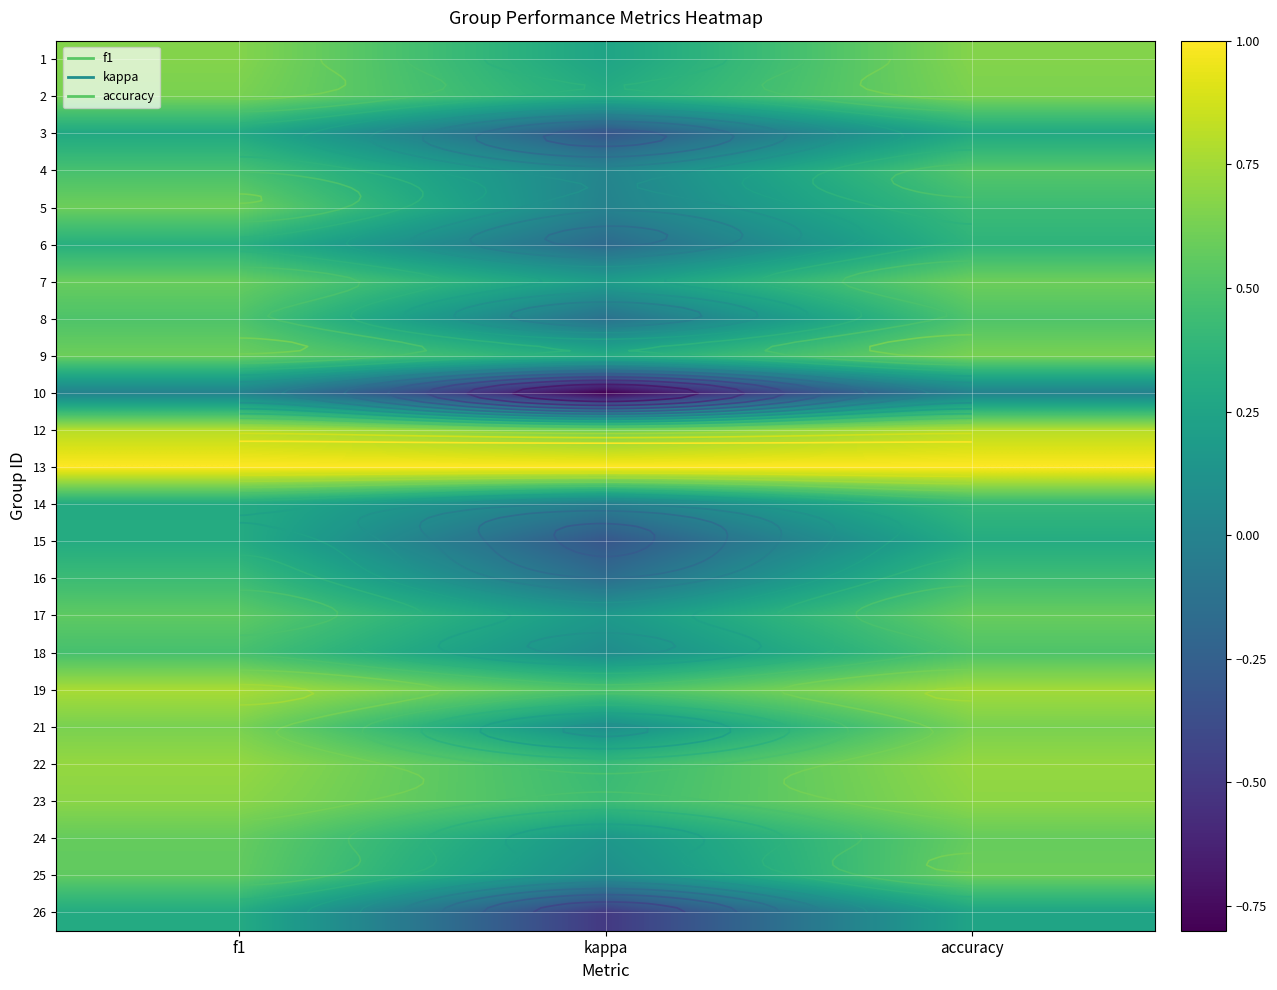

True or false: 21 has a value of 0.1 at kappa.

False